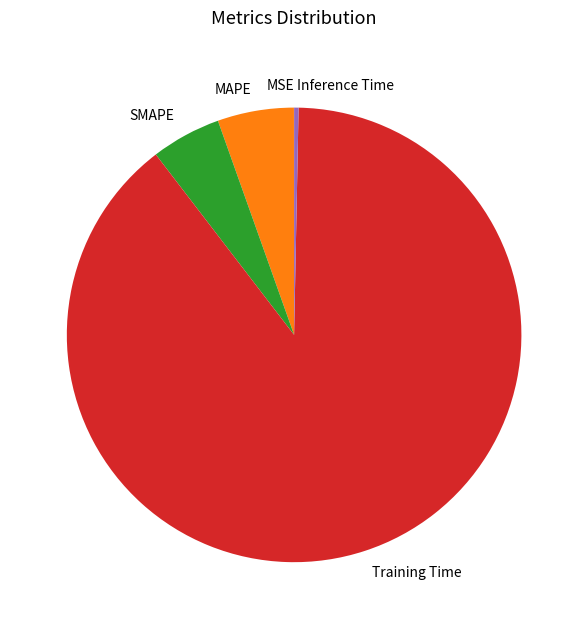

The Inference Time slice represents 0% of the pie. True or false?

True